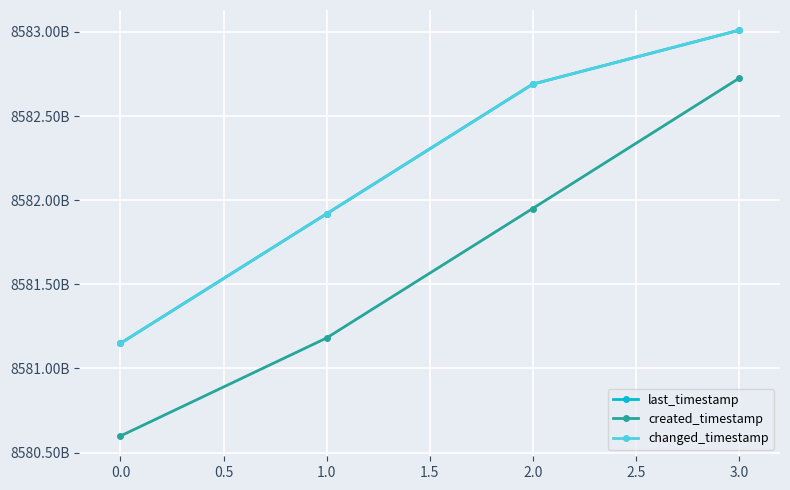

What is the lowest value of the last_timestamp series?

8581149251939